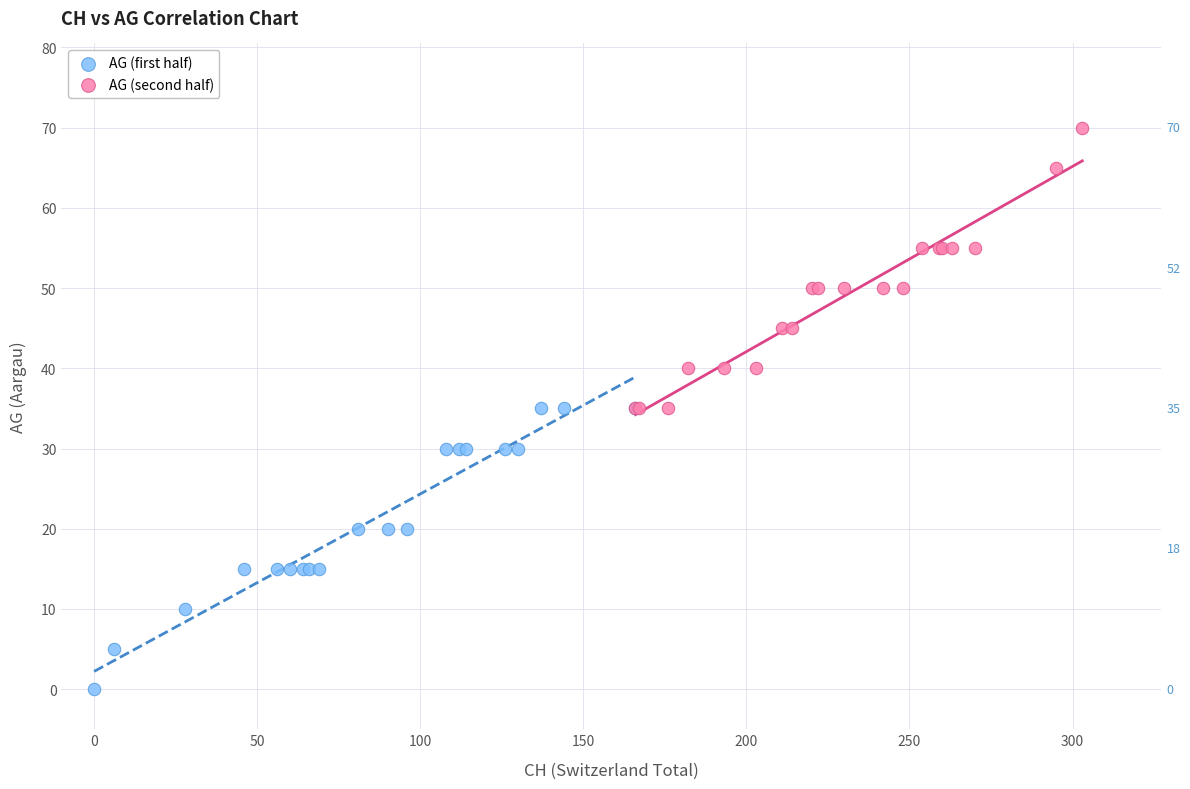

Which series contains the highest Y value?

AG (second half)